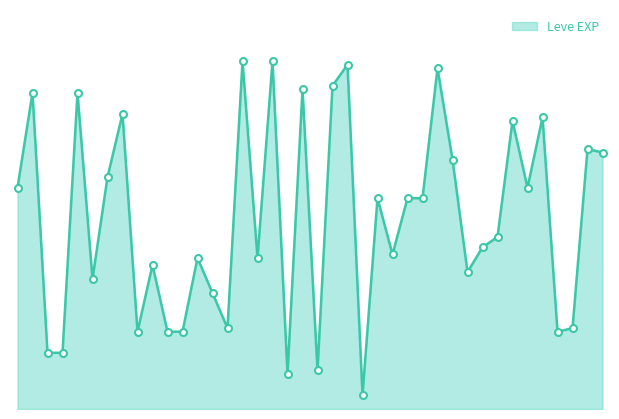

Is this an area chart (filled region under the line)?

Yes